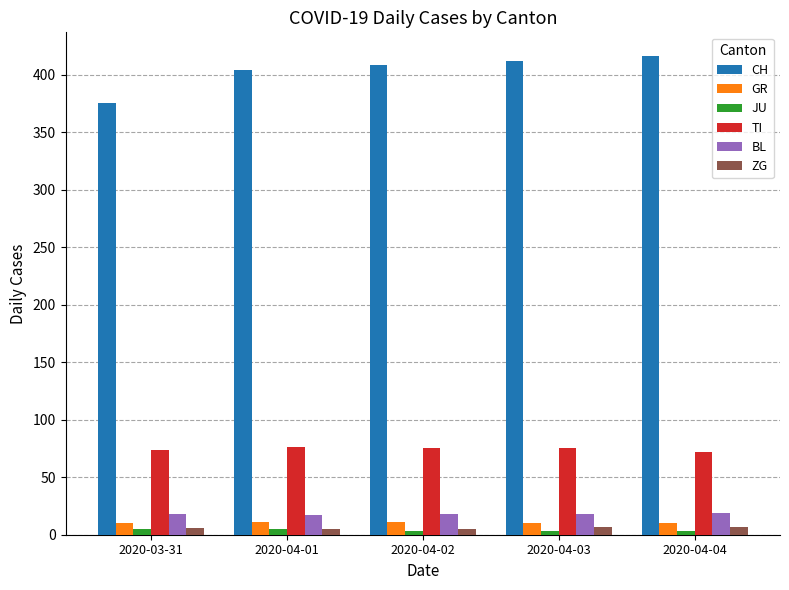

What is the maximum value for JU?

5